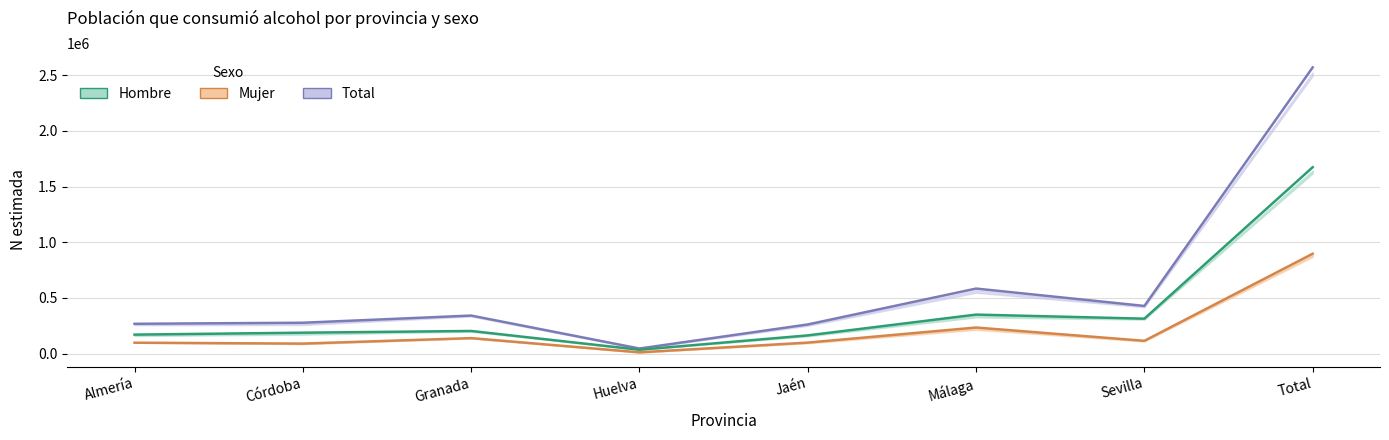

How many interior local peaks does the Mujer N estimada series have?

2